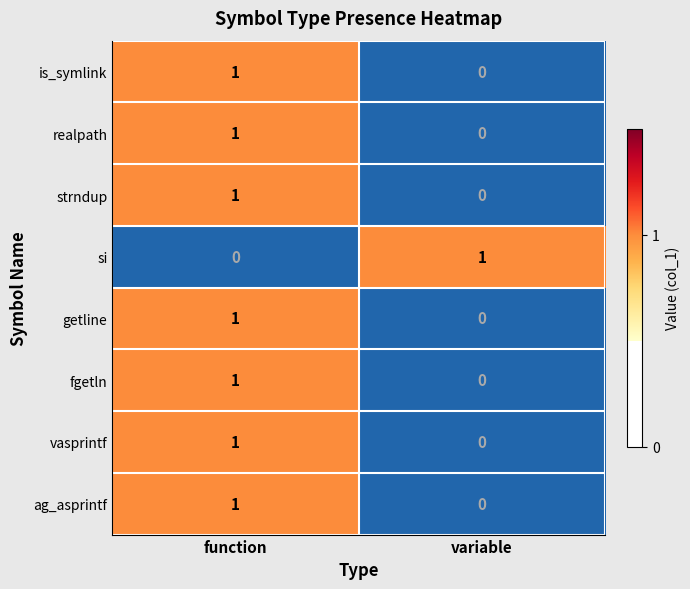

Which category has the highest value in the ag_asprintf series?

function